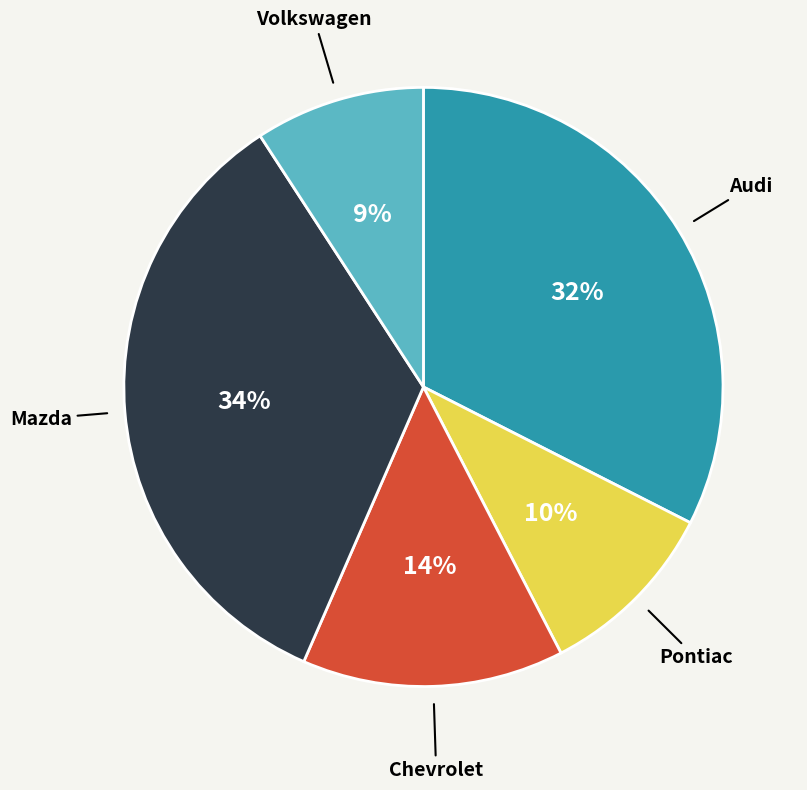

Does any single category account for the majority?

No